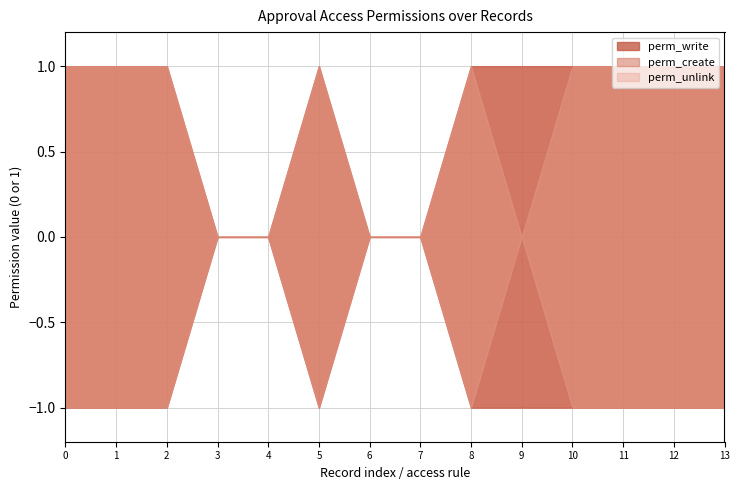

Reading left to right, list all the values displayed in this chart.

perm_write: 1	1	1	0	0	1	0	0	1	1	1	1	1	1
perm_create: 1	1	1	0	0	1	0	0	1	1	1	1	1	1
perm_unlink: 1	1	1	0	0	1	0	0	1	0	1	1	1	1